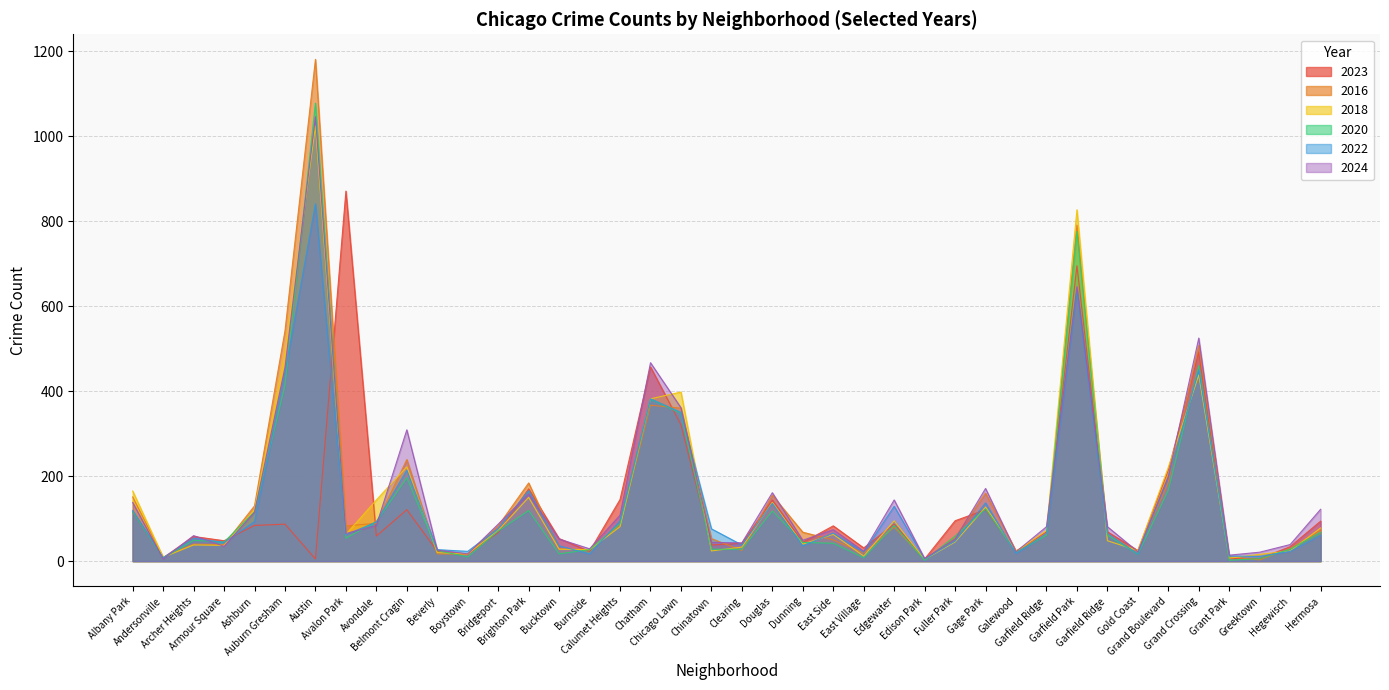

Is the value of 2024 at Clearing greater than the value of 2020 at Galewood?

Yes